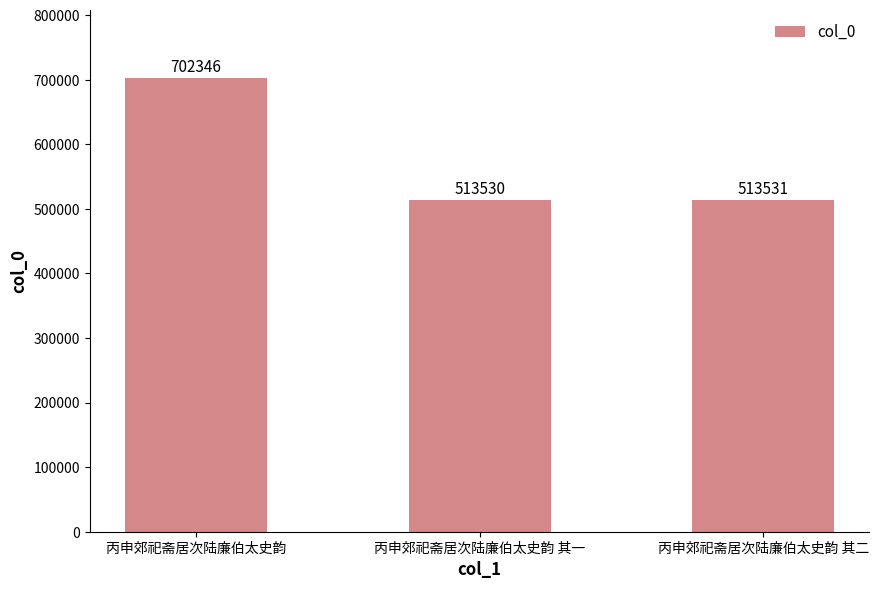

What is the difference between the second highest and minimum values?

1